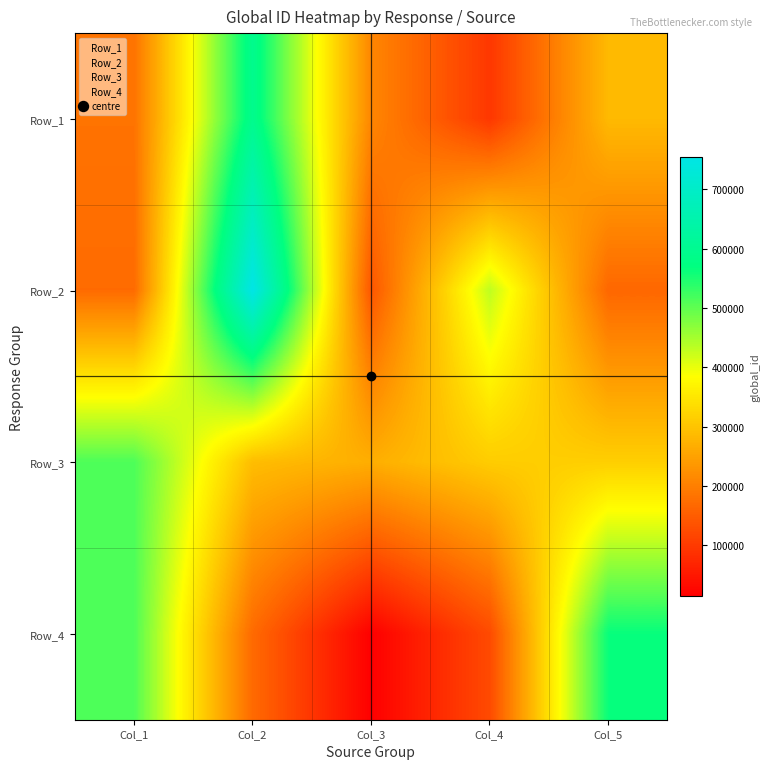

What is the spread (max minus min) of values at Col_4?

431607